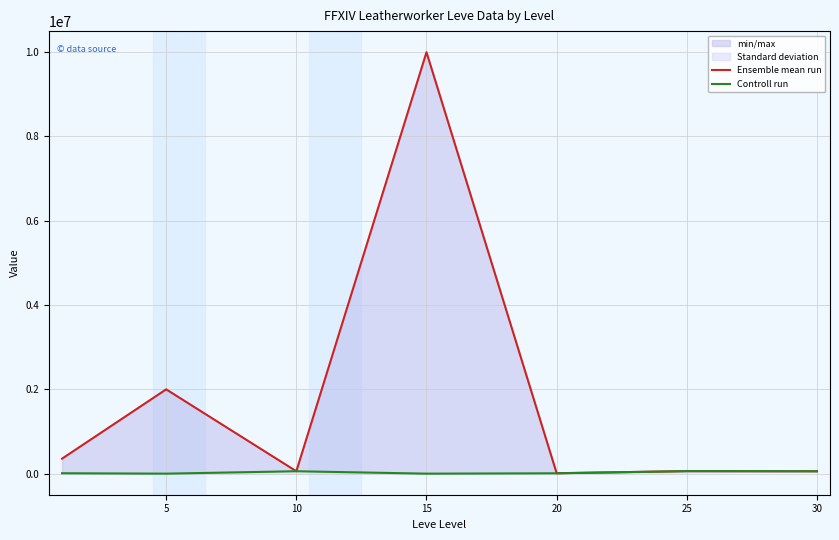

How many categories are shown in the chart?

7